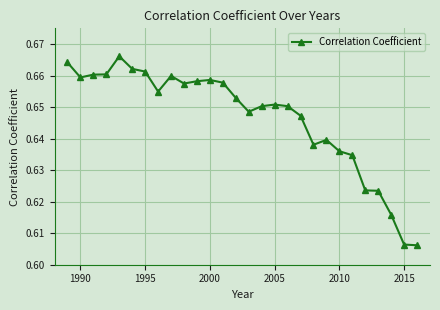

How many values are between 0 and 1?

28